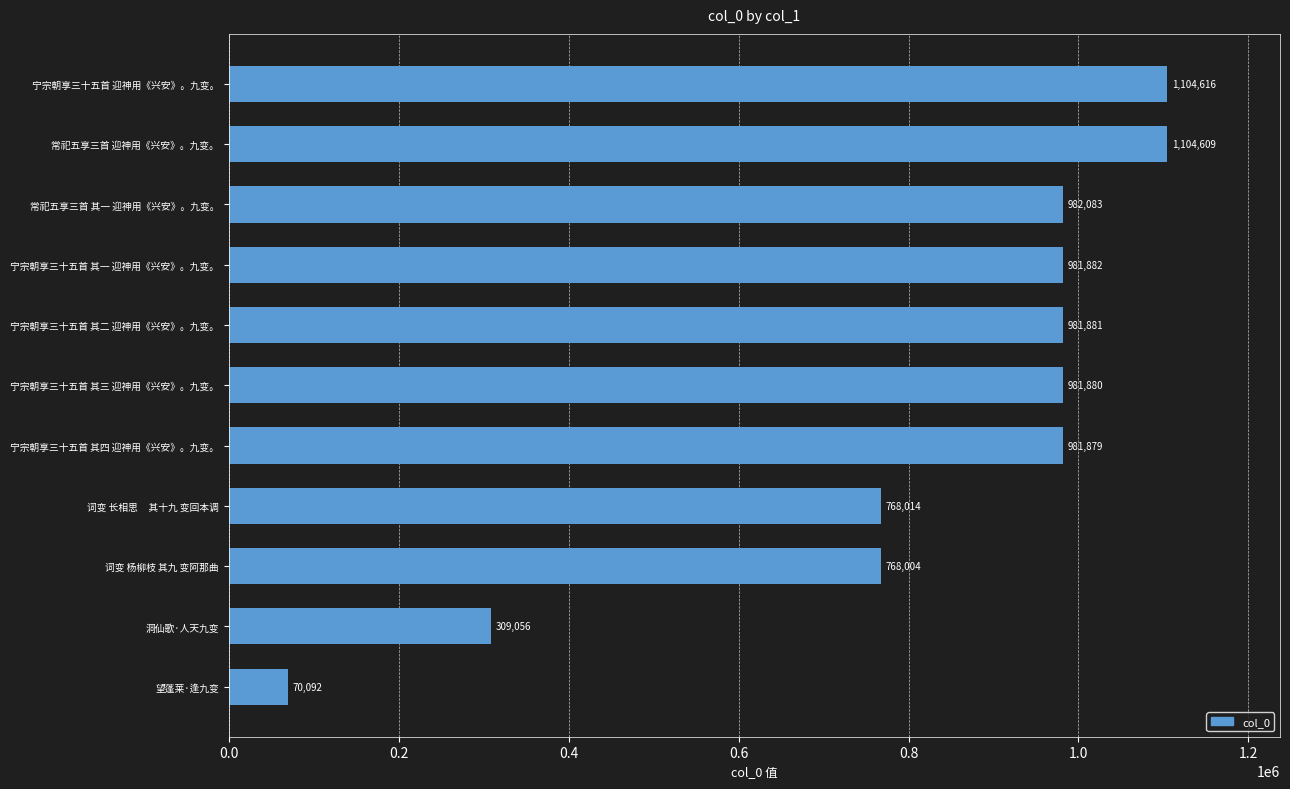

List the labels in order of value, largest first.

宁宗朝享三十五首 迎神用《兴安》。九变。, 常祀五享三首 迎神用《兴安》。九变。, 常祀五享三首 其一 迎神用《兴安》。九变。, 宁宗朝享三十五首 其一 迎神用《兴安》。九变。, 宁宗朝享三十五首 其二 迎神用《兴安》。九变。, 宁宗朝享三十五首 其三 迎神用《兴安》。九变。, 宁宗朝享三十五首 其四 迎神用《兴安》。九变。, 词变 长相思     其十九 变回本调, 词变 杨柳枝 其九 变阿那曲, 洞仙歌·人天九变, 望蓬莱·逢九变